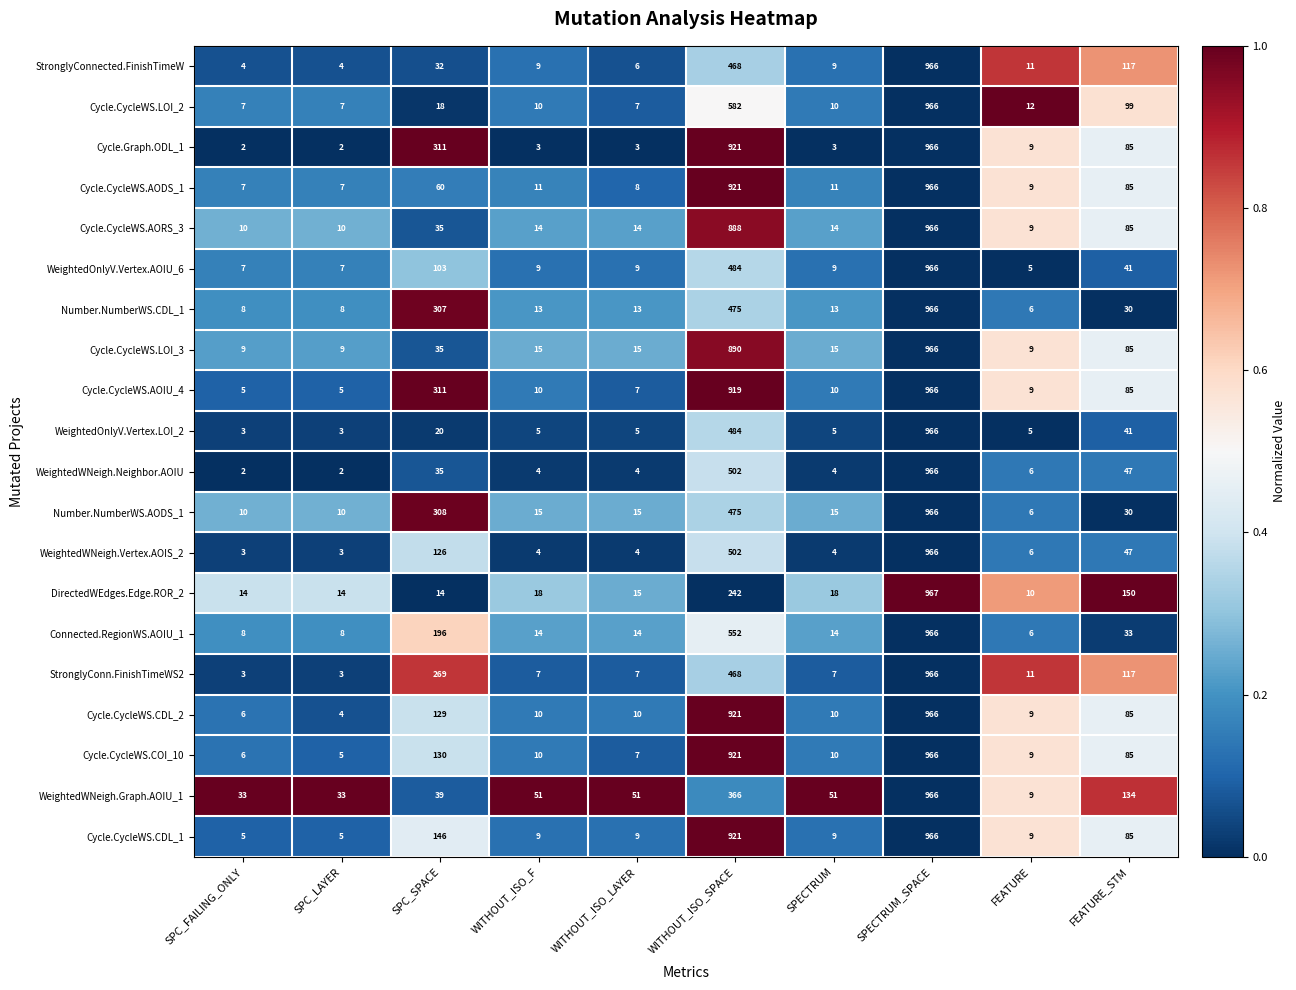

How many series are shown in this chart?

20